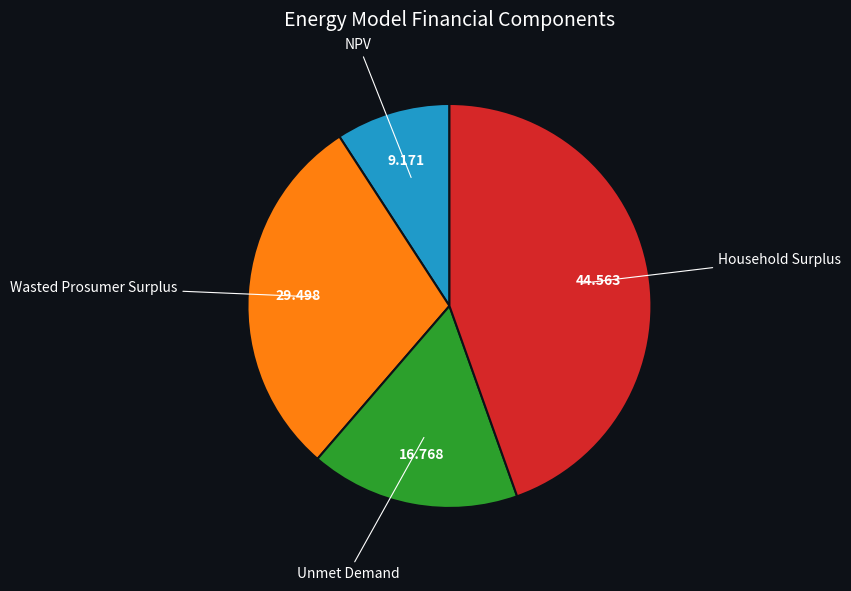

What is the largest slice in the pie chart?

Household Surplus